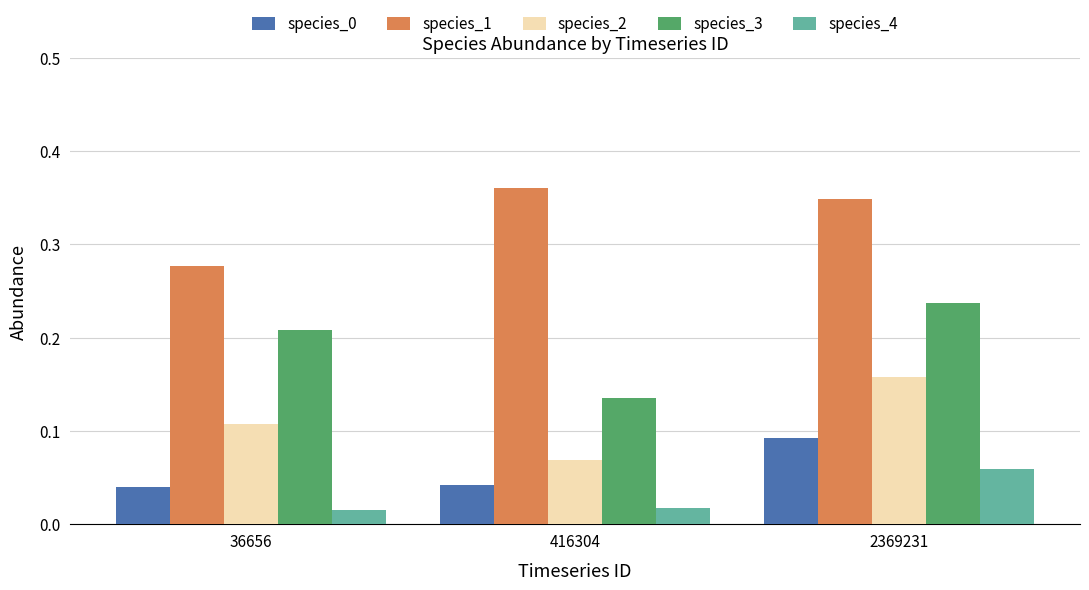

True or false: species_2 has a value of 0.0 at 36656.

False